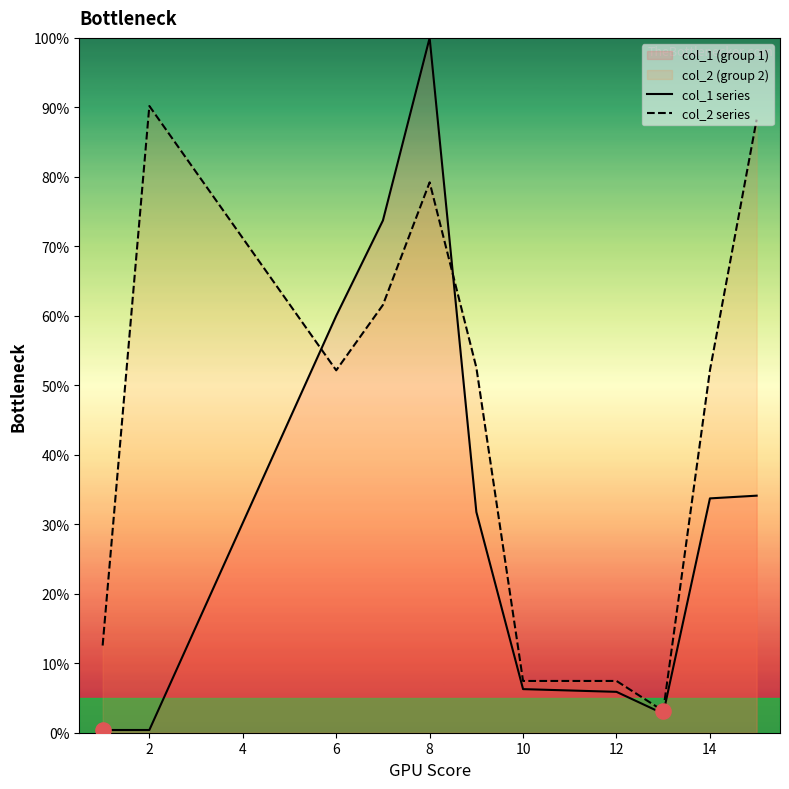

Which series has the largest total across all categories?

col_2 series